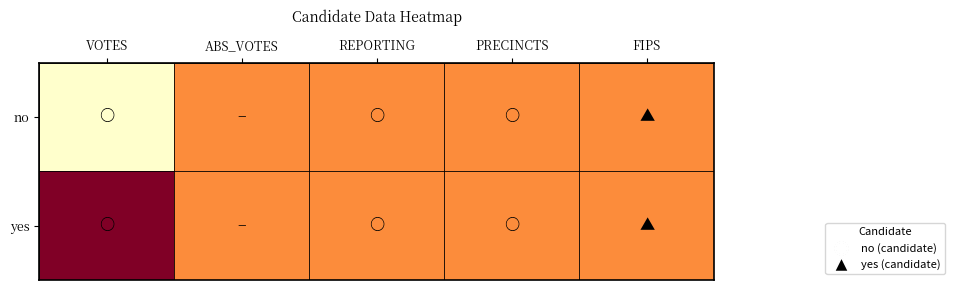

How many distinct data groups are displayed?

2